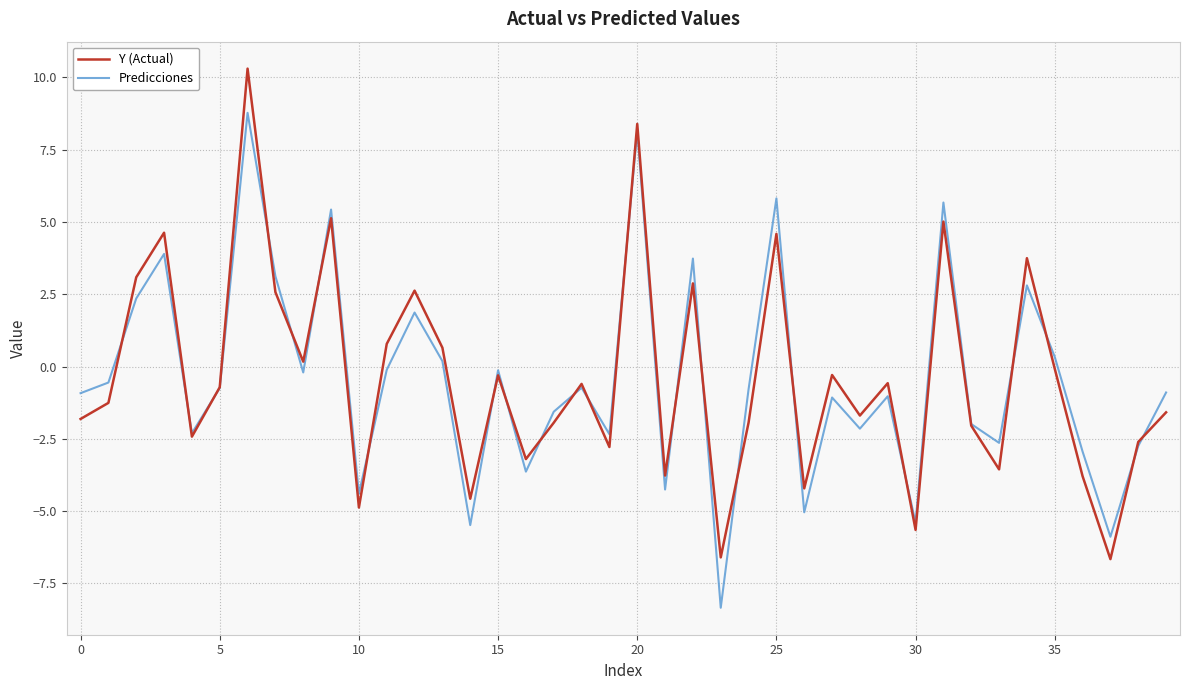

Is this an area chart (filled region under the line)?

No